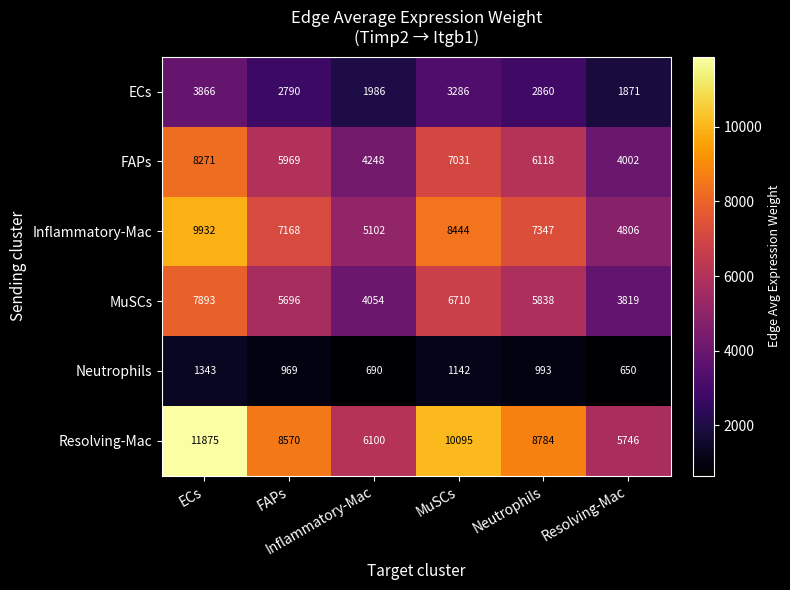

Count the number of data series in this chart.

6